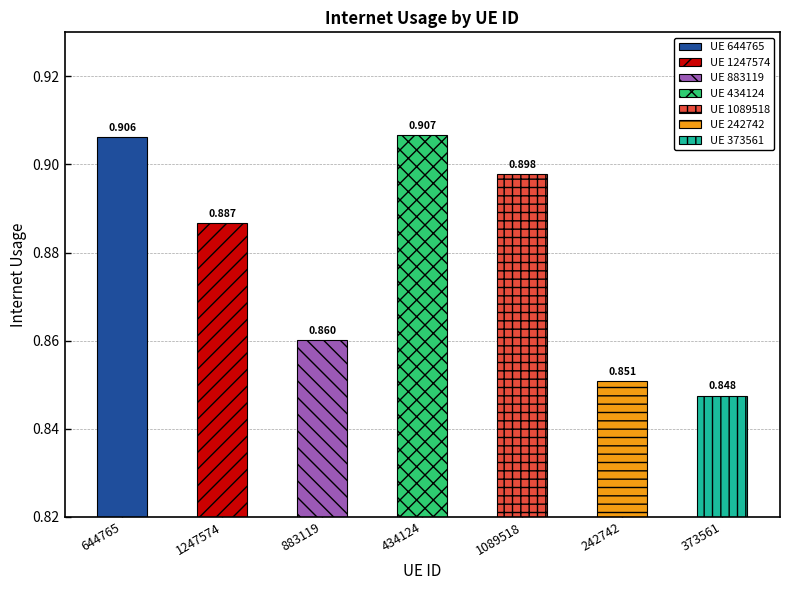

What is the difference between the maximum and second lowest values?

0.1